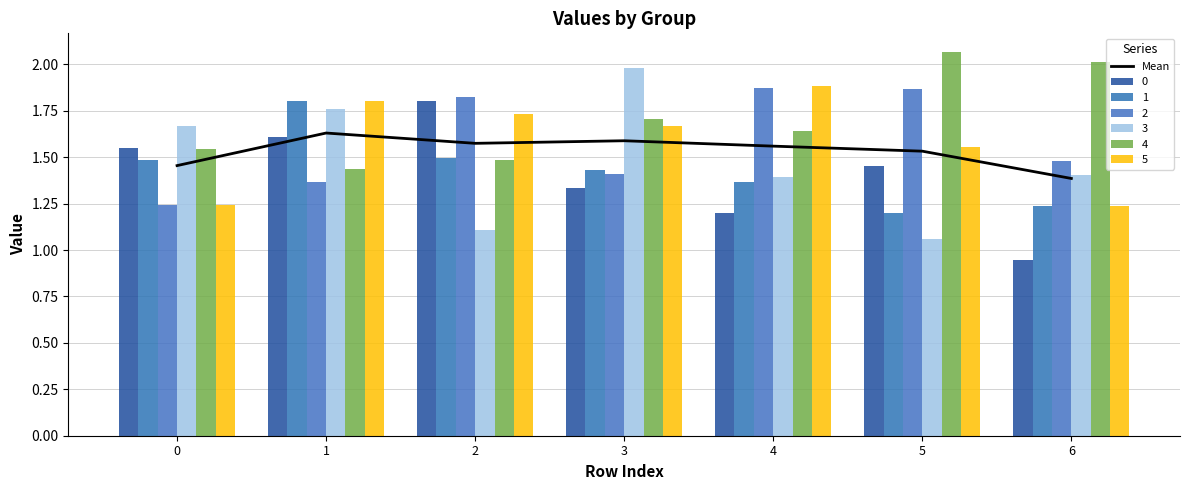

What is the difference between the values at 0 and 2?

0.1